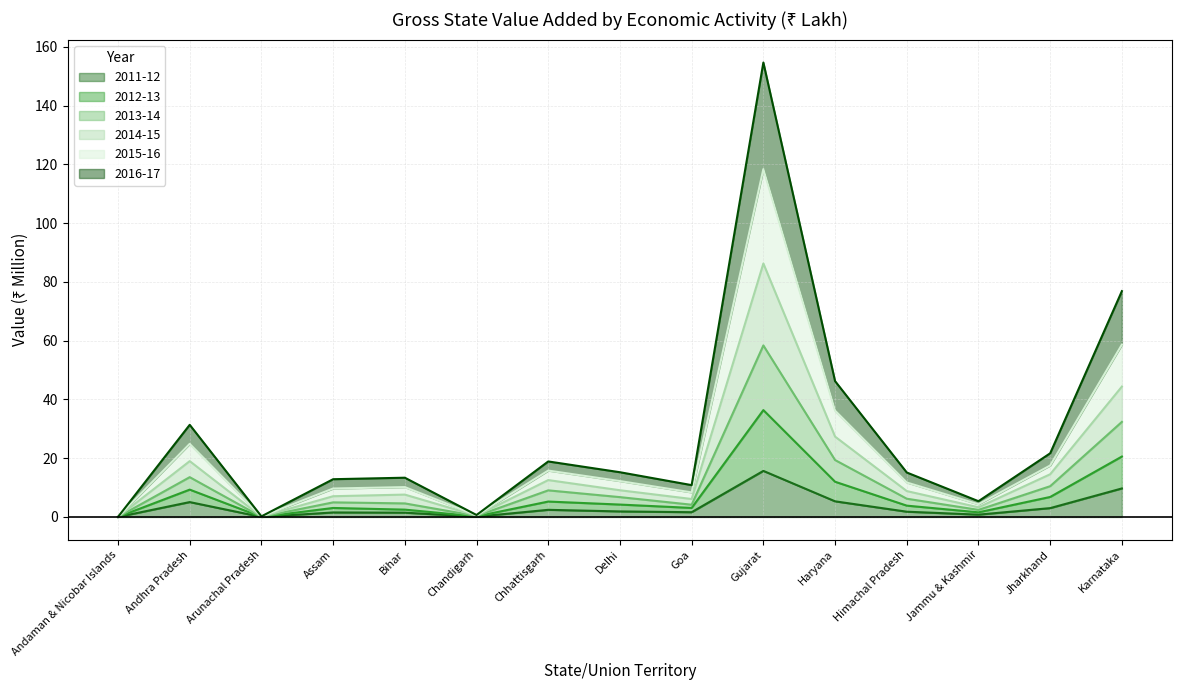

The value of 2011-12 at Arunachal Pradesh is 0.0. True or false?

True